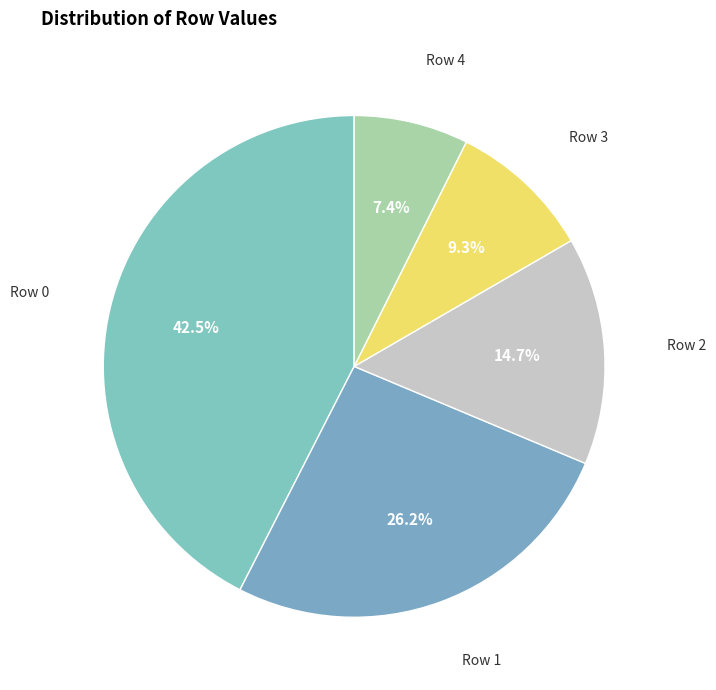

Rank the categories by value from highest to lowest.

Row 0, Row 1, Row 2, Row 3, Row 4